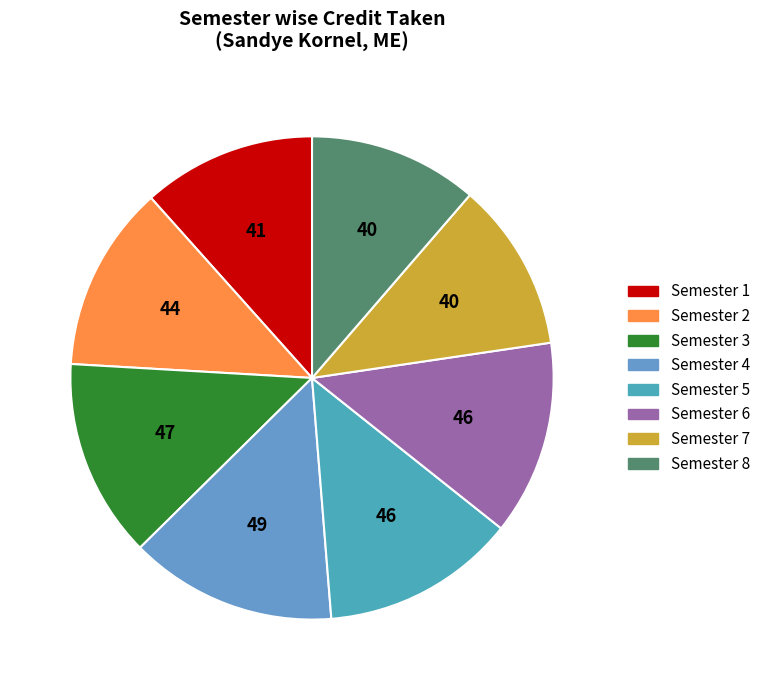

What is the largest slice in the pie chart?

Semester 4